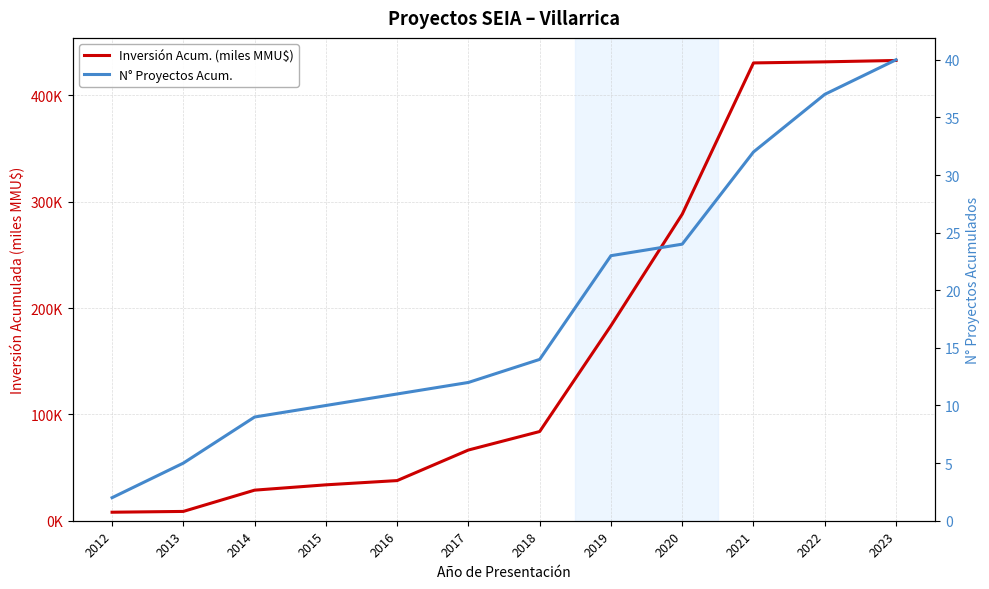

True or false: N° Proyectos Acum. and Inversión Acum. (miles MMU$) cross at least once.

False